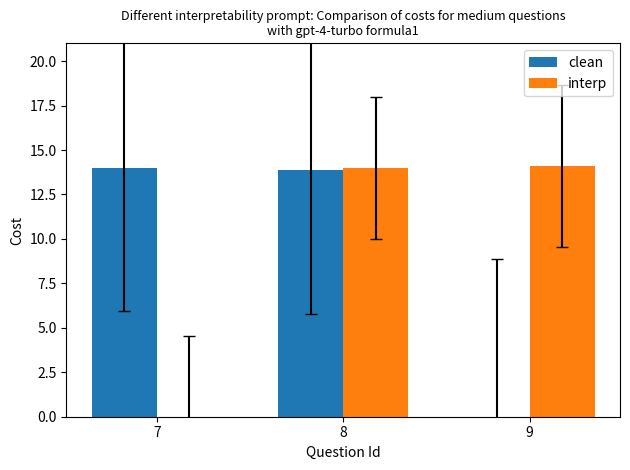

How many groups of bars are there?

3